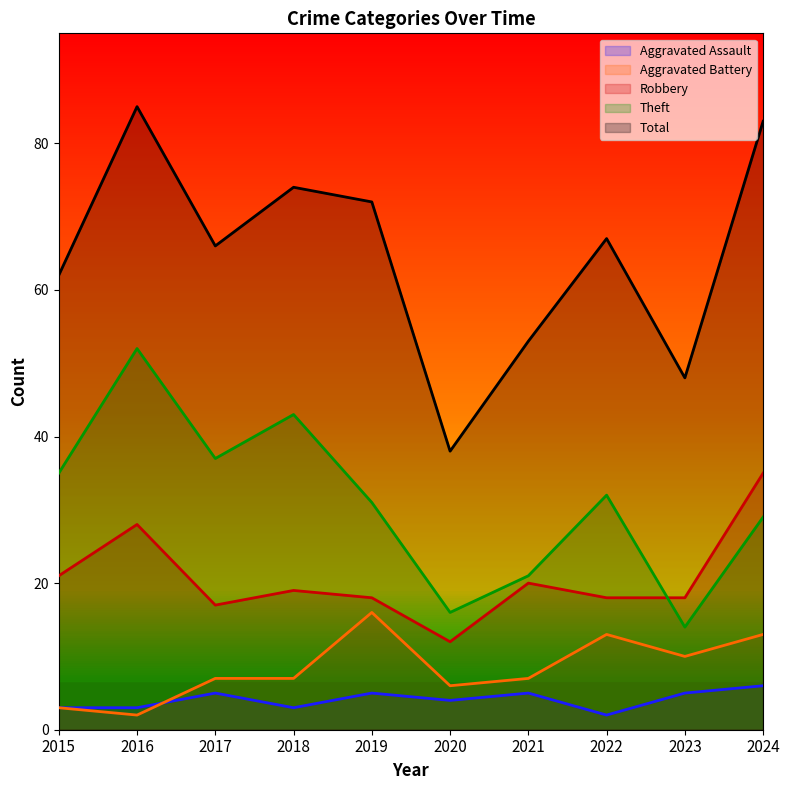

Reading left to right, list all the values displayed in this chart.

Aggravated Assault: 3	3	5	3	5	4	5	2	5	6
Aggravated Battery: 3	2	7	7	16	6	7	13	10	13
Robbery: 21	28	17	19	18	12	20	18	18	35
Theft: 35	52	37	43	31	16	21	32	14	29
Total: 62	85	66	74	72	38	53	67	48	83